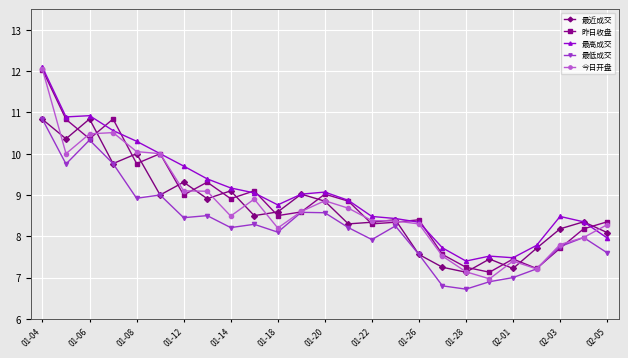

How many lines are shown in the chart?

5